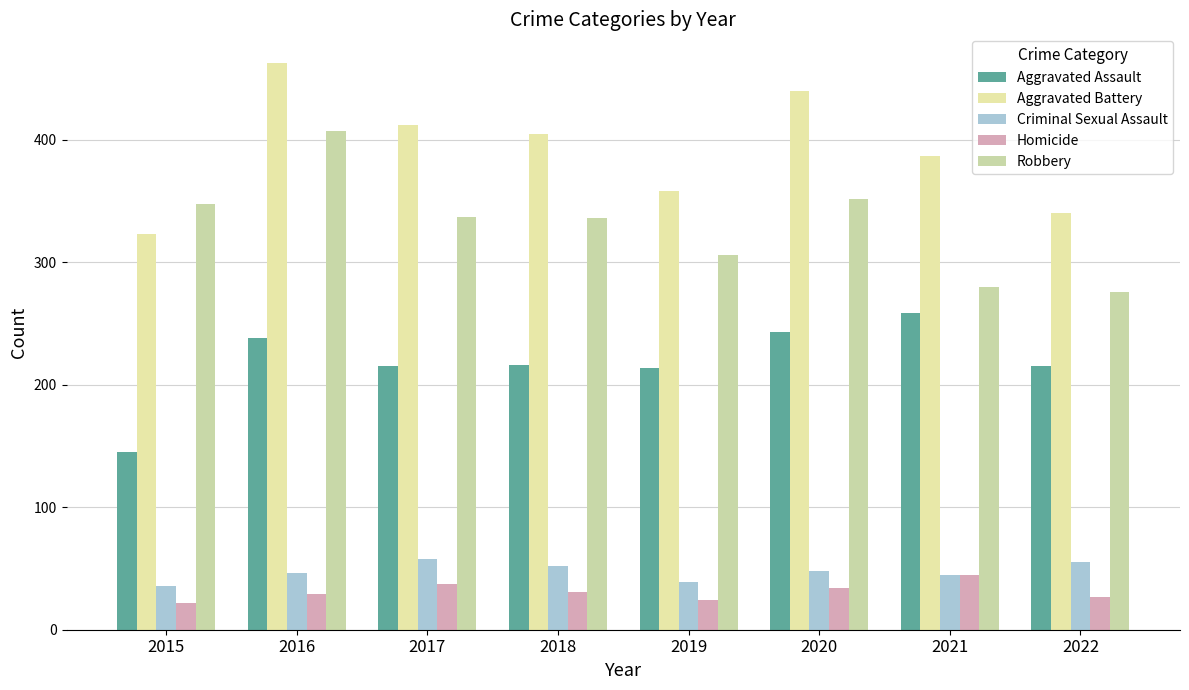

The value of Criminal Sexual Assault at 2015 is 12. True or false?

False